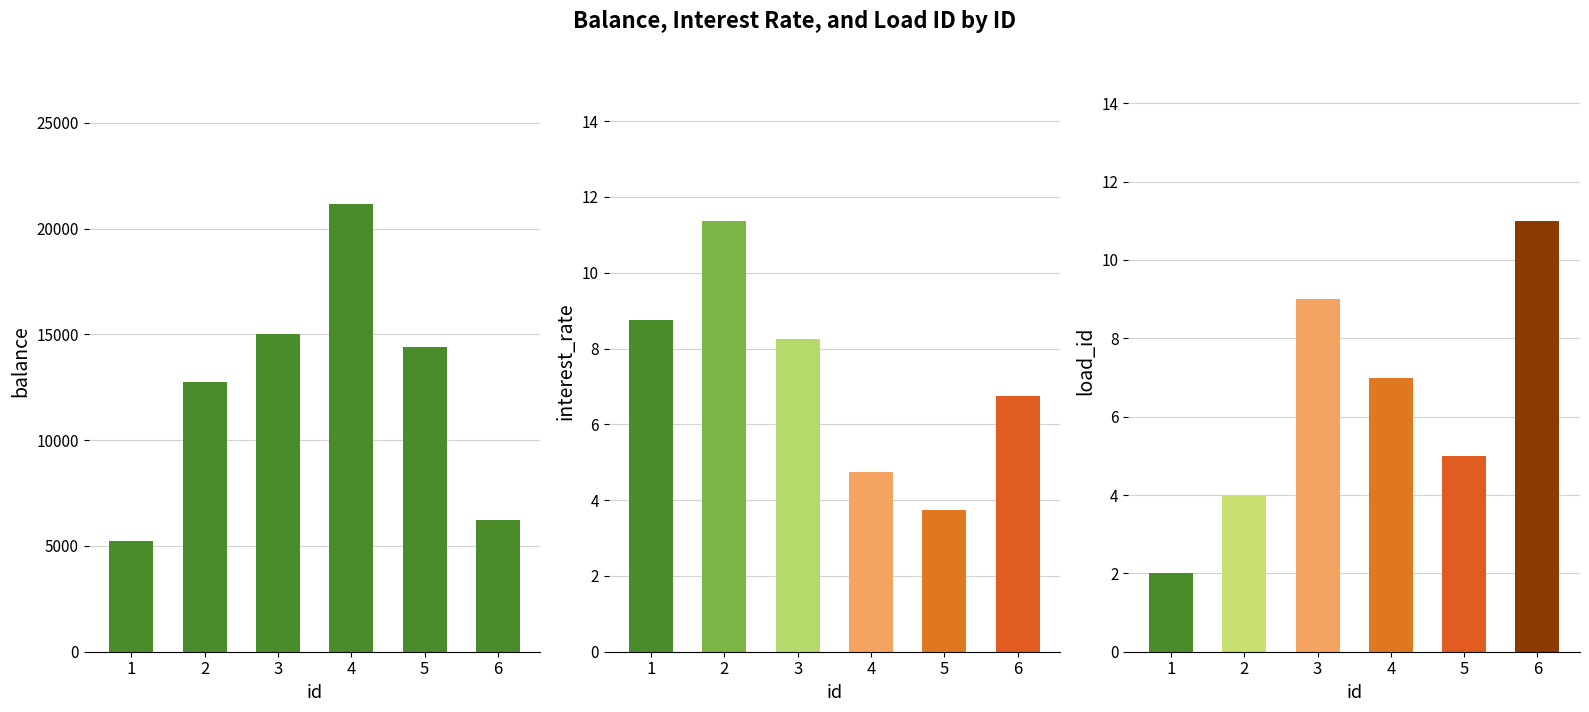

What is the approximate value at 1?

5229.1